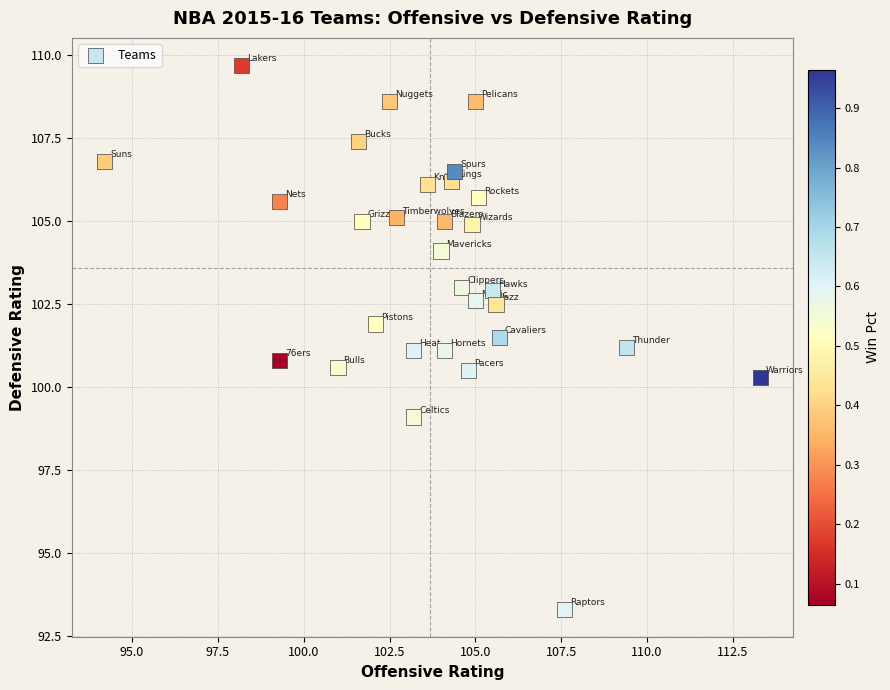

What is the range of X values (max minus min)?

19.1